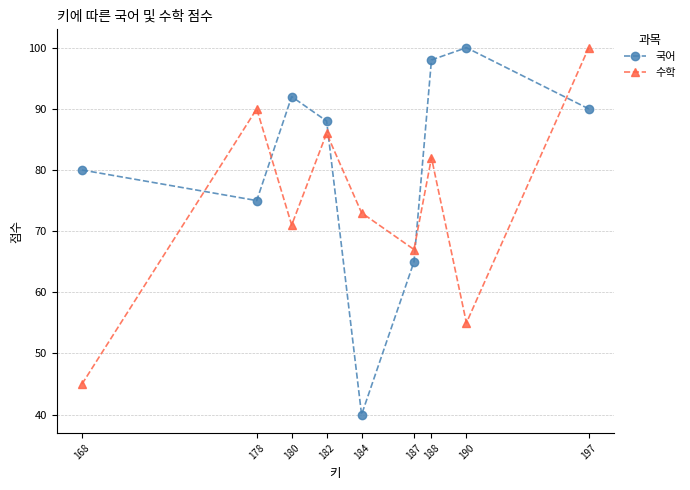

Reading left to right, what are all the values shown in this chart?

국어: 168=80	178=75	180=92	182=88	184=40	187=65	188=98	190=100	197=90
수학: 168=45	178=90	180=71	182=86	184=73	187=67	188=82	190=55	197=100